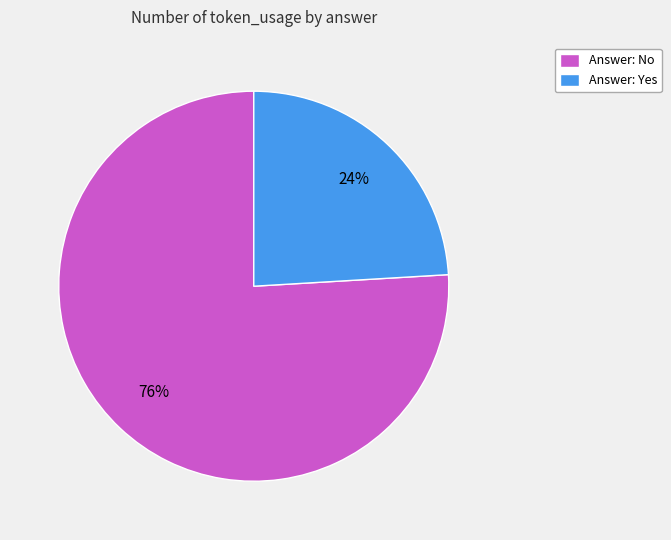

How many slices are in this pie chart?

2